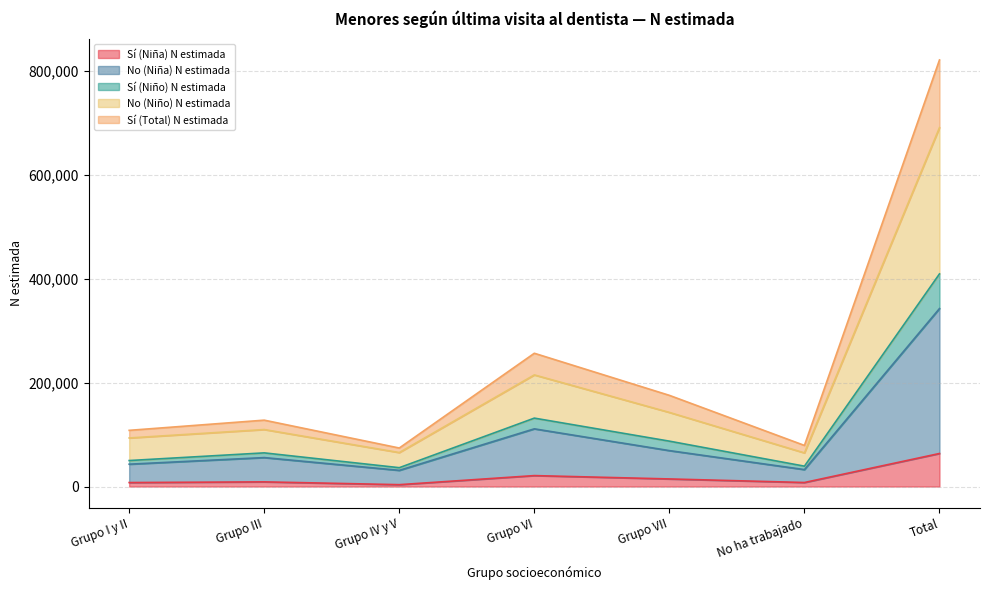

True or false: Sí (Niña) N estimada and Sí (Total) N estimada cross at least once.

False